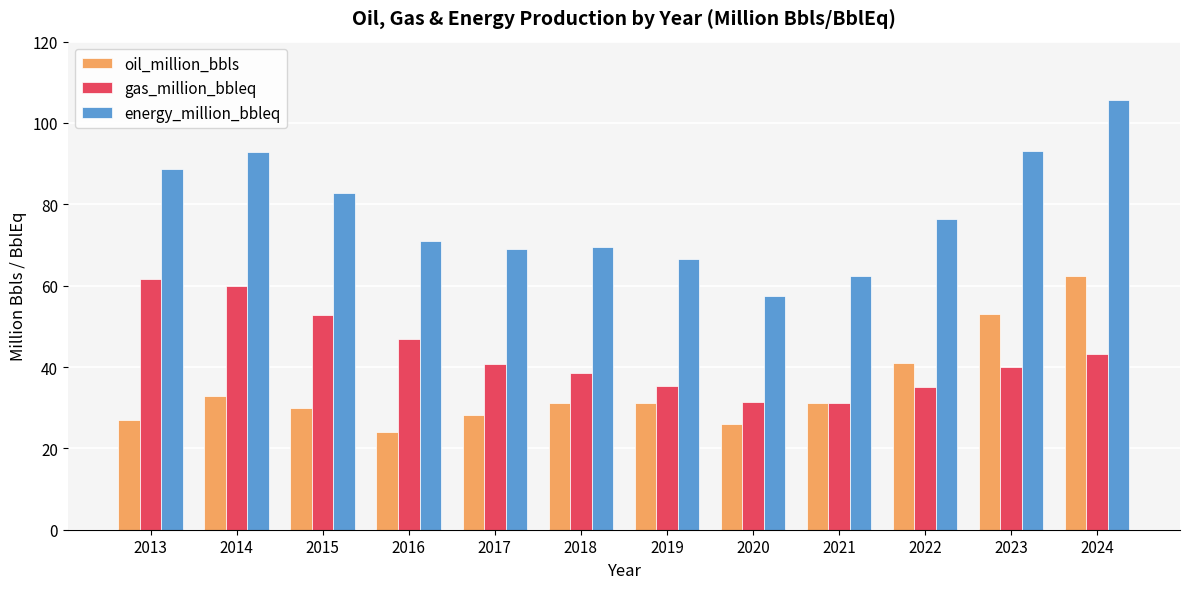

List the series in order of their overall mean, lowest first.

oil_million_bbls, gas_million_bbleq, energy_million_bbleq